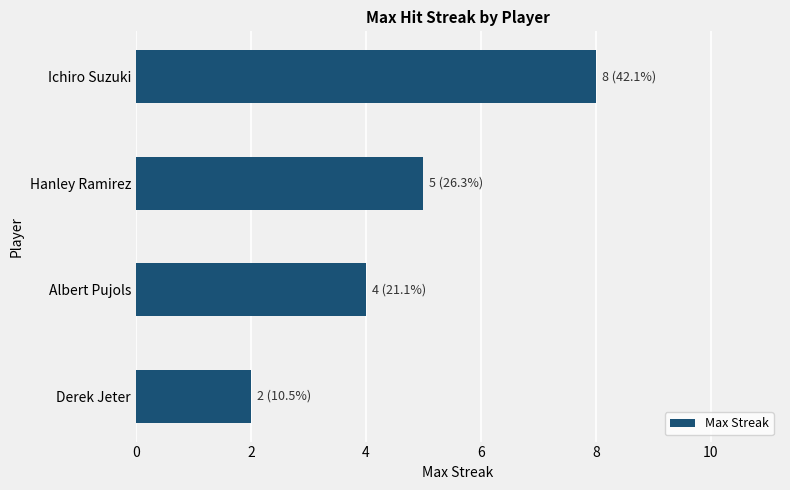

The value at Hanley Ramirez is 5. True or false?

True